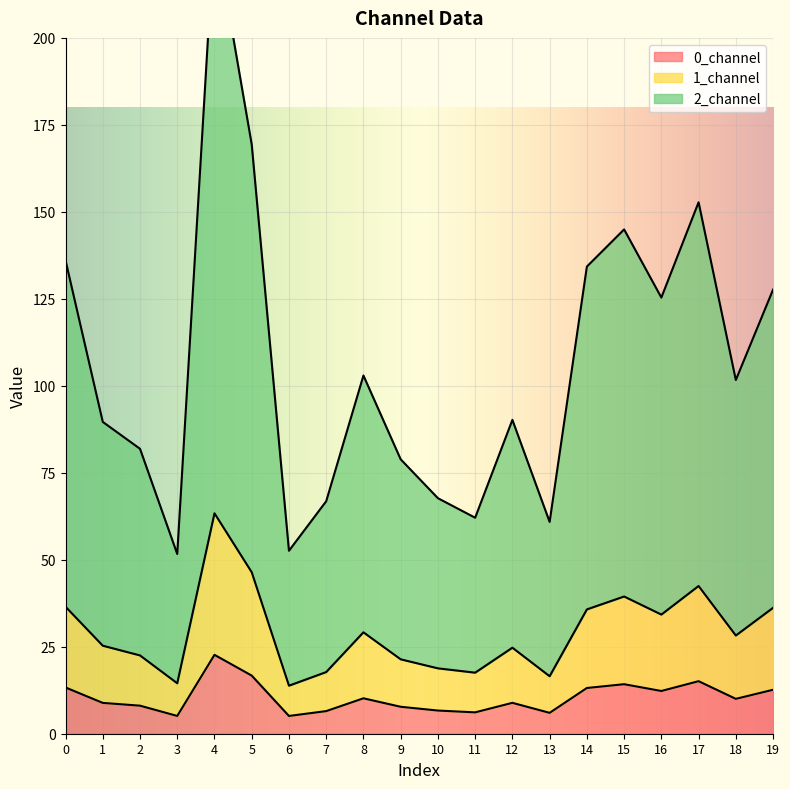

True or false: 2_channel and 1_channel cross at least once.

False